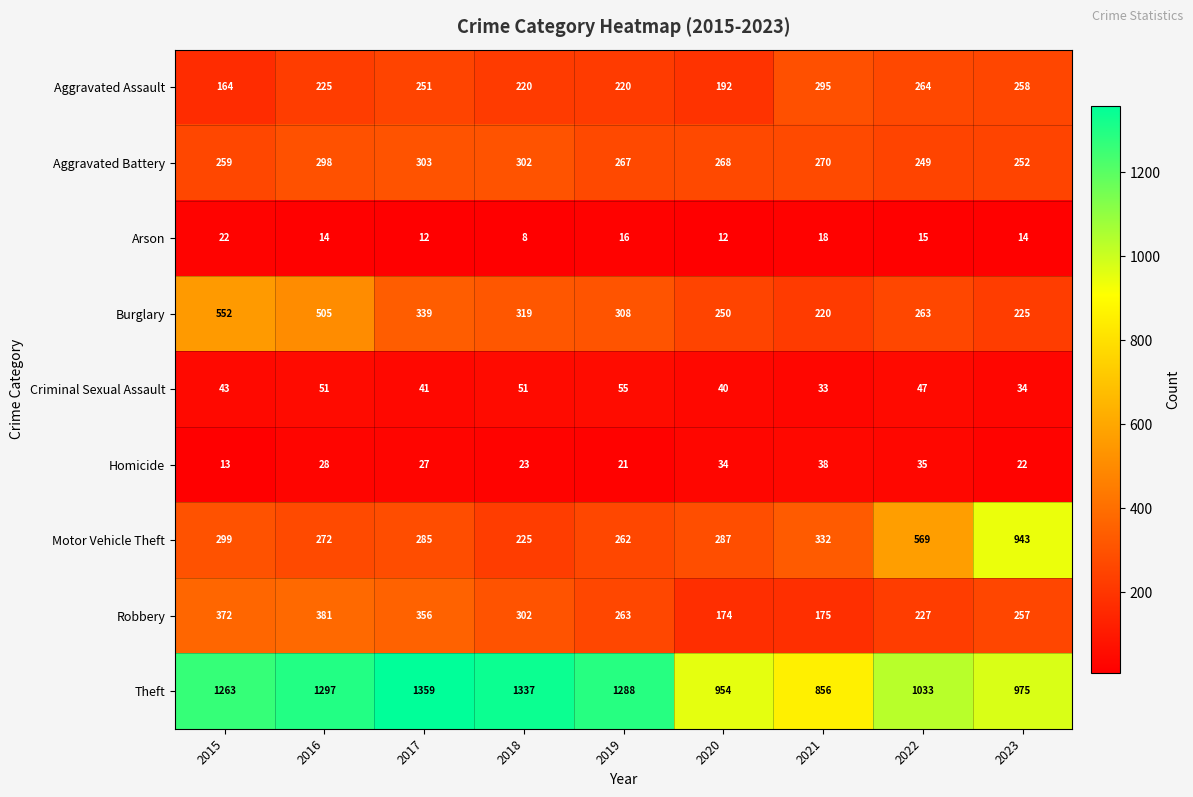

What is the spread (max minus min) of values at 2019?

1272